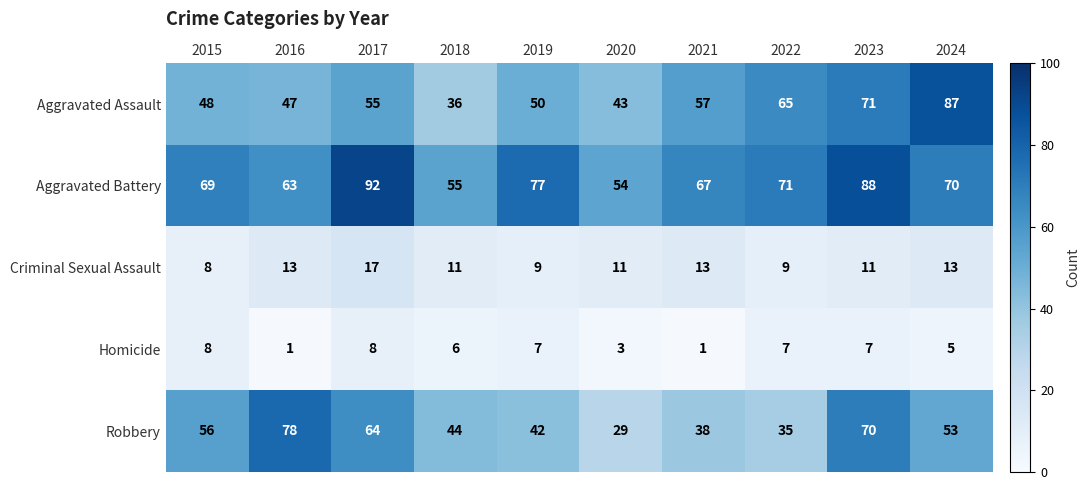

True or false: Homicide has a value of 2 at 2024.

False